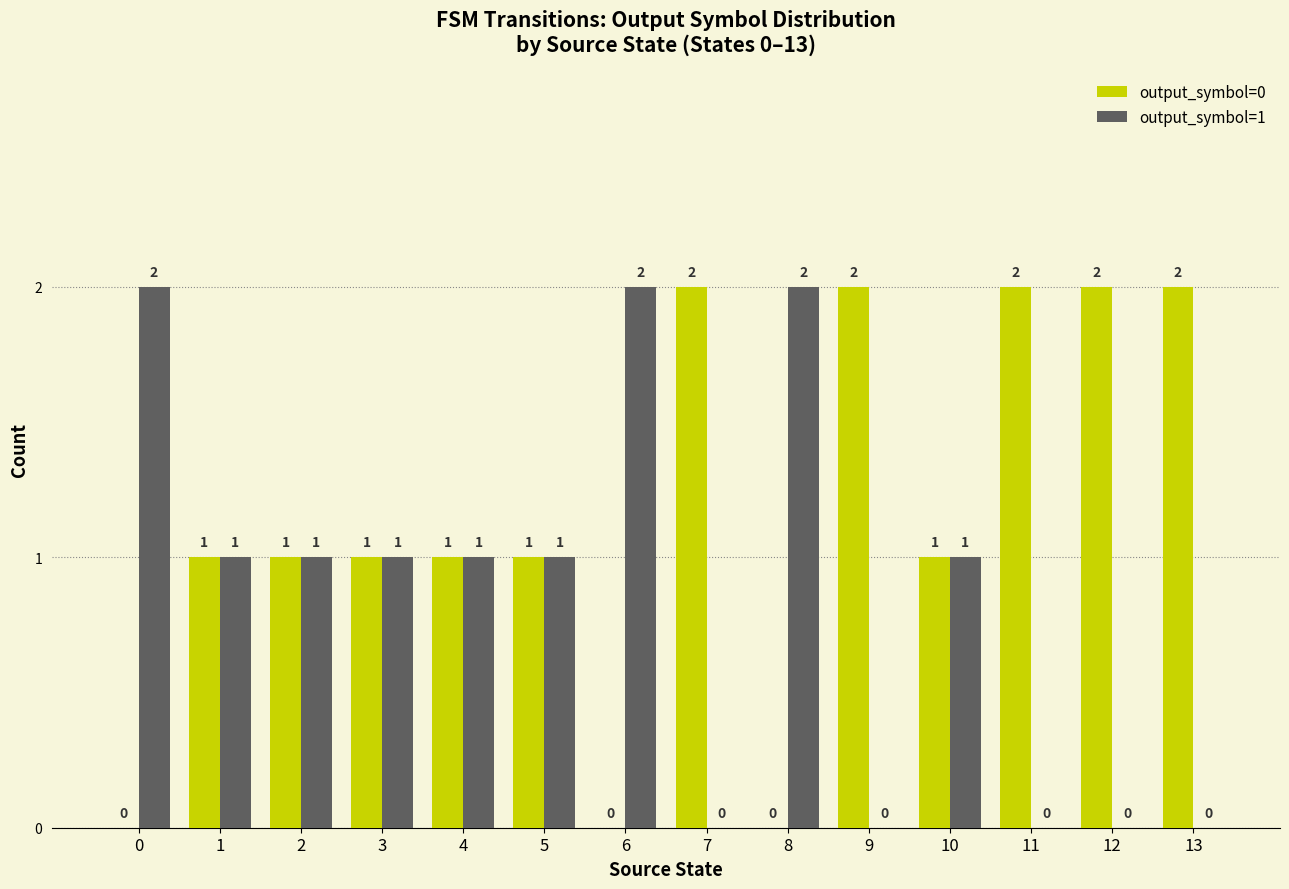

Are the bars grouped side by side (vs. stacked)?

Yes